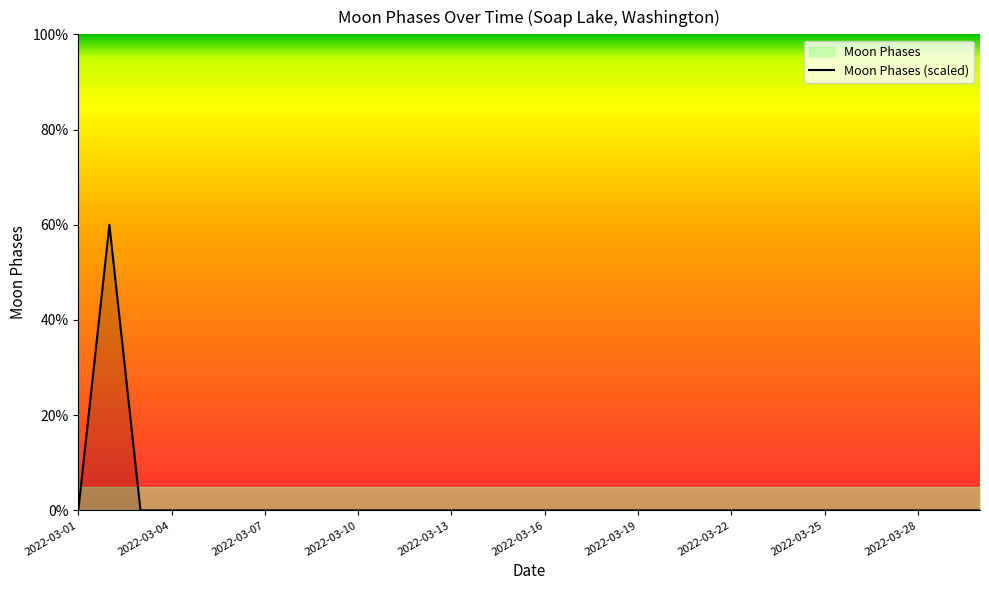

Which category has the lowest value across all series?

2022-03-01